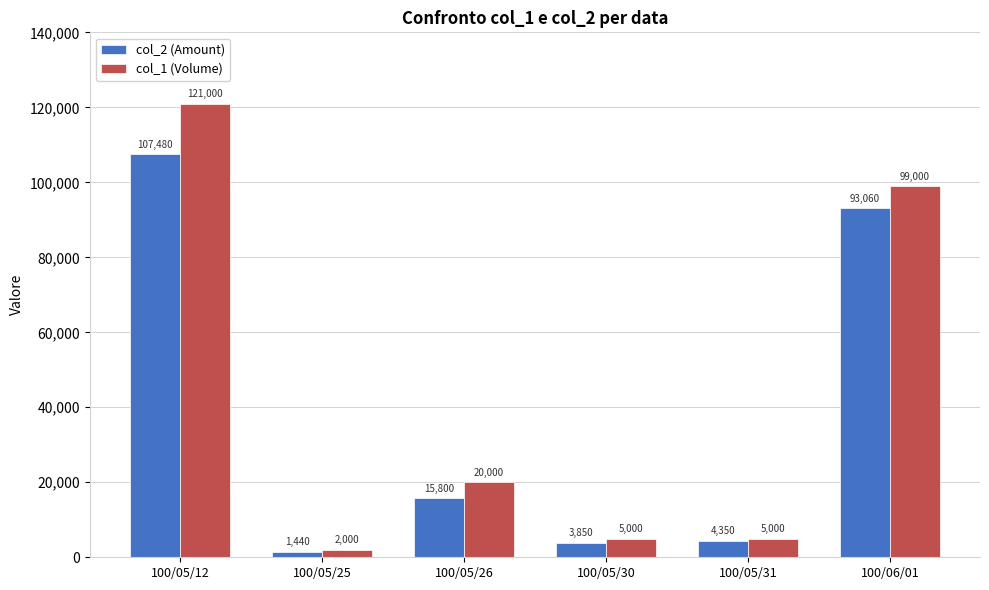

Reading left to right, list all the values displayed in this chart.

col_2 (Amount): 107480	1440	15800	3850	4350	93060
col_1 (Volume): 121000	2000	20000	5000	5000	99000